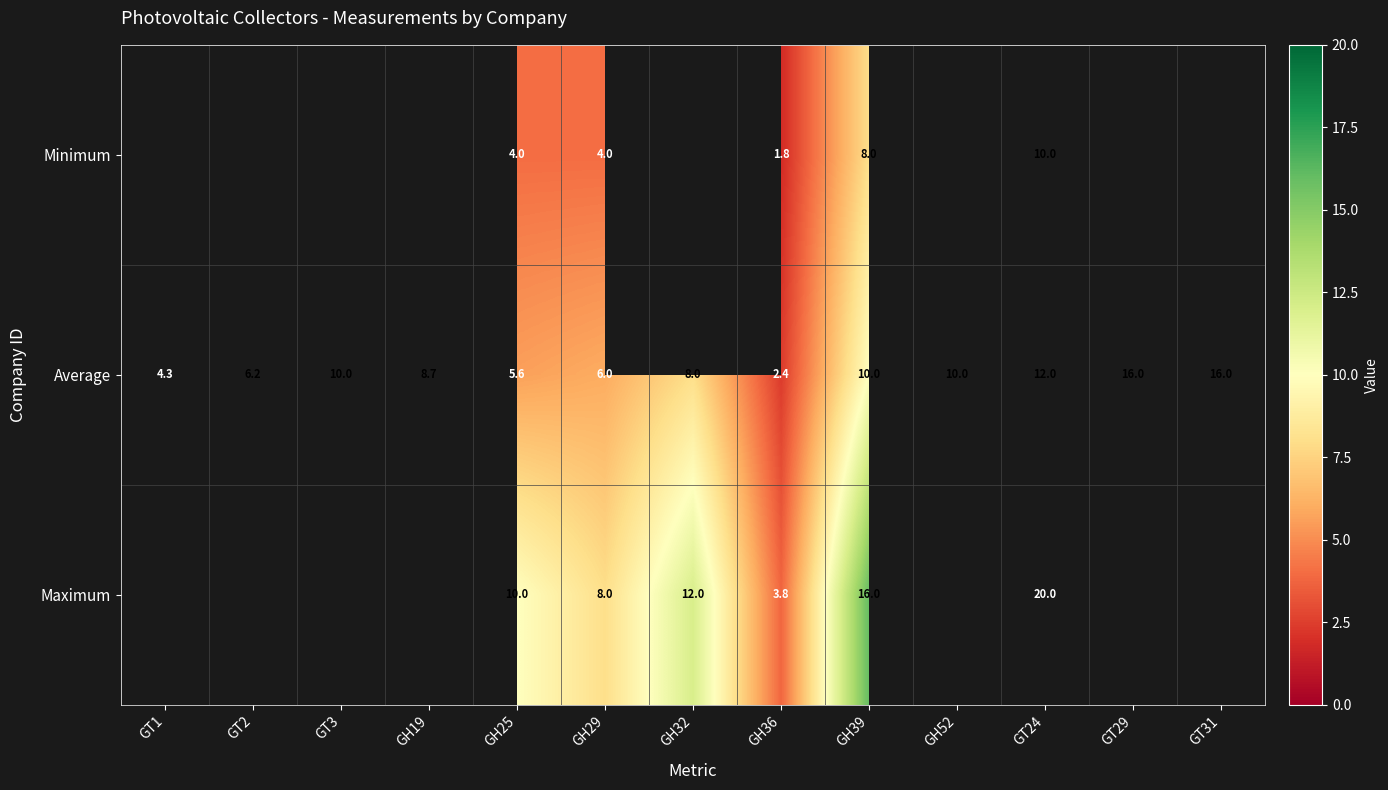

At which label does Average first exceed 8?

GT3